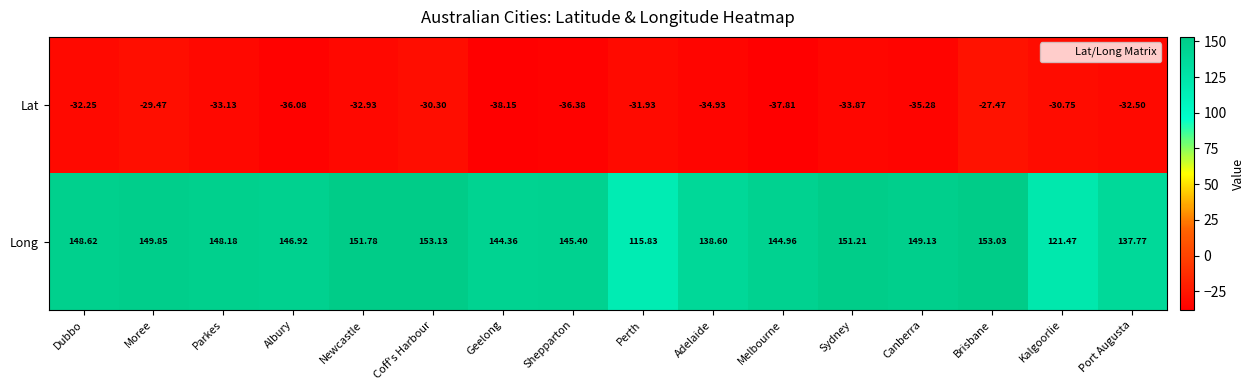

Which category has the highest value across all series?

Coff's Harbour